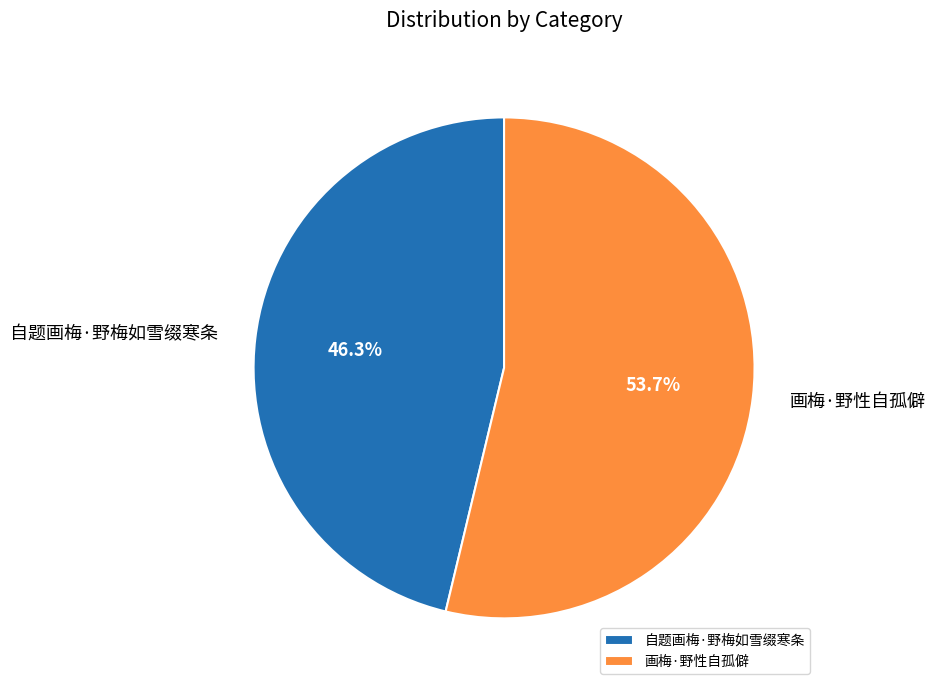

To the nearest percent, what is the difference between the 自题画梅·野梅如雪缀寒条 and 画梅·野性自孤僻 slice percentages?

7%